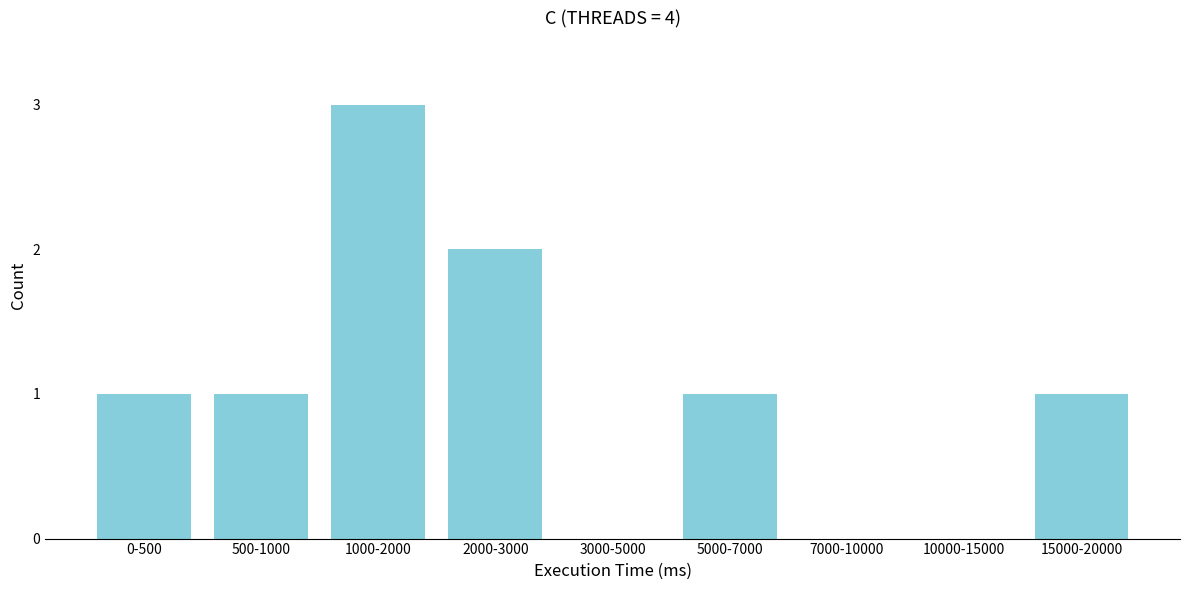

Reading right to left, list all the values displayed in this chart.

15000-20000=1	10000-15000=0	7000-10000=0	5000-7000=1	3000-5000=0	2000-3000=2	1000-2000=3	500-1000=1	0-500=1